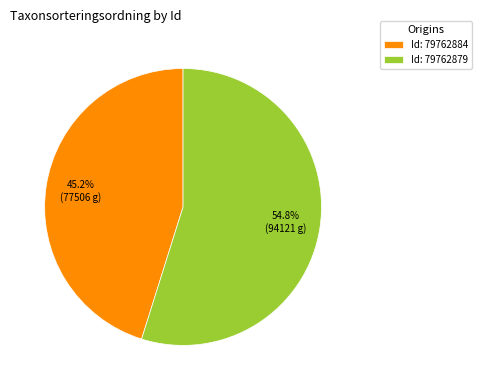

Count the number of slices in the pie.

2